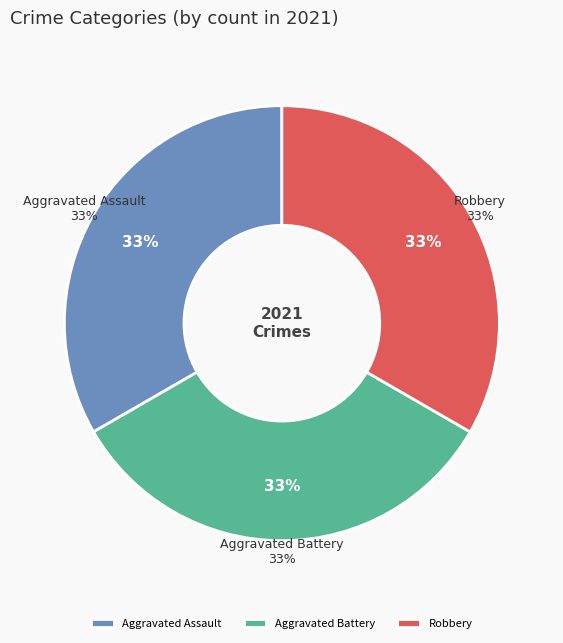

Is there any slice that represents more than half of the pie?

No